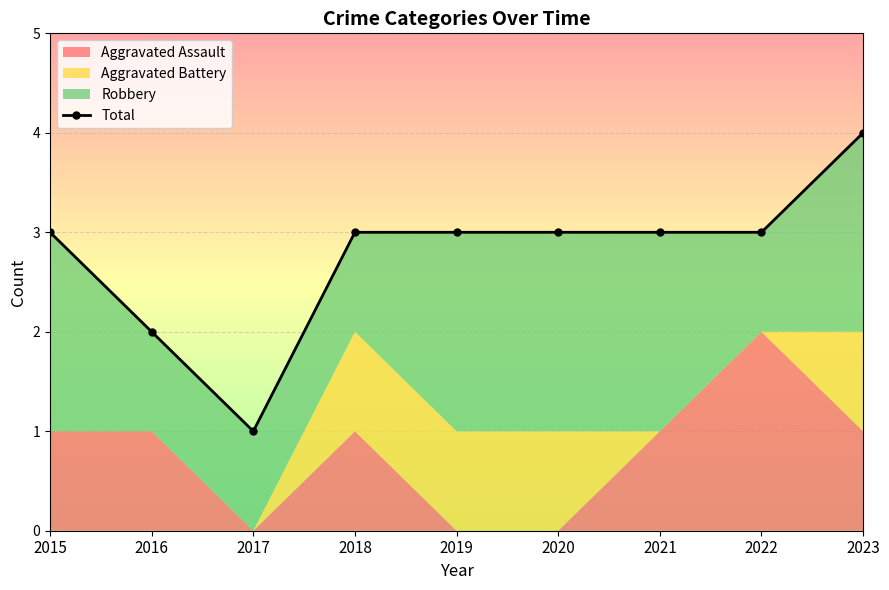

Reading left to right, list all the values displayed in this chart.

3	2	1	3	3	3	3	3	4